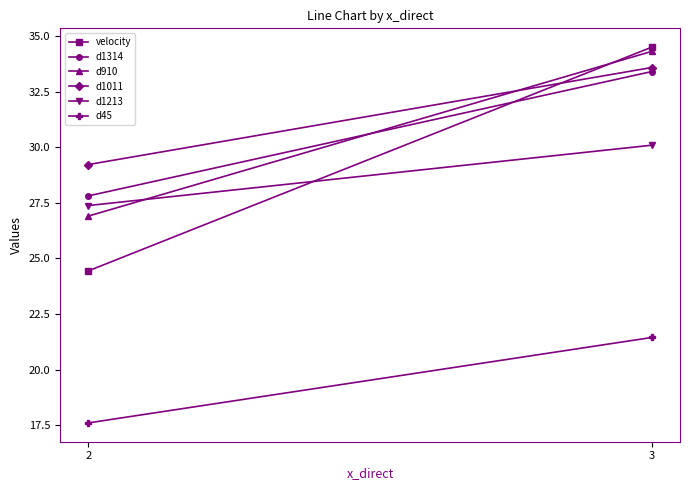

Read the d910 value at 2.

26.9